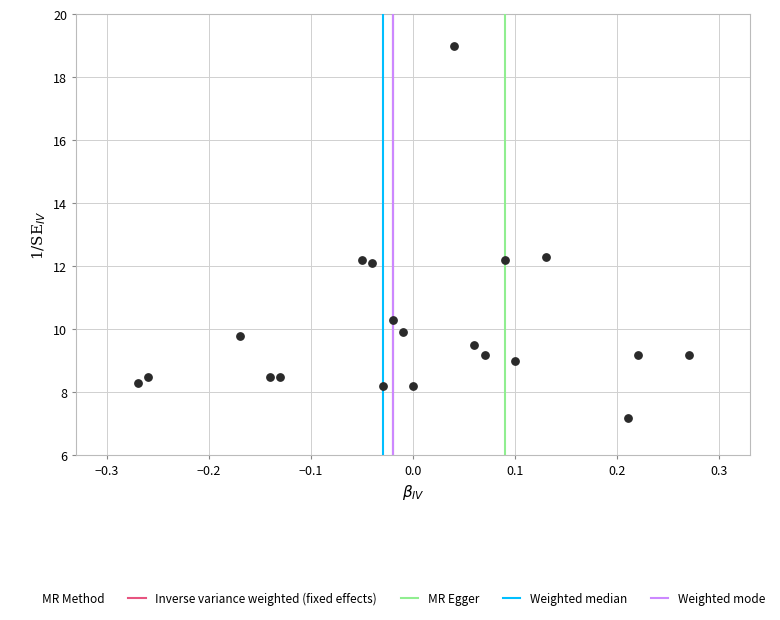

What is the range of X values (max minus min)?

0.5